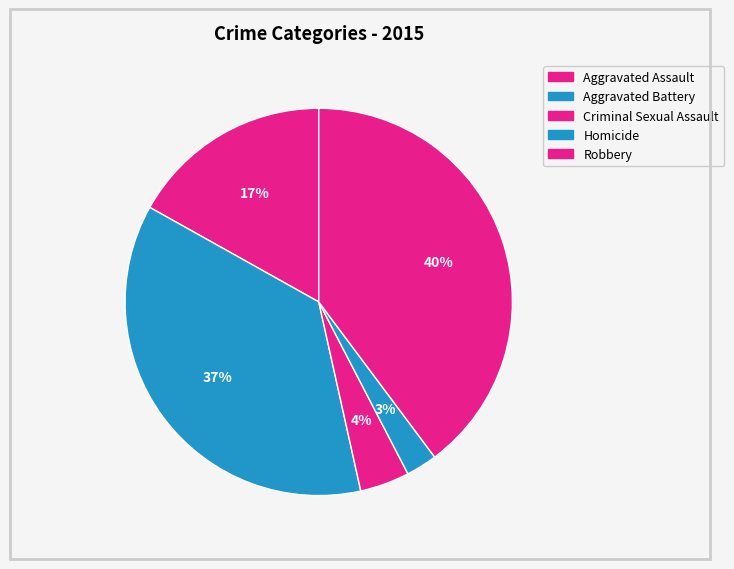

To the nearest percent, what is the difference between the largest and smallest slice percentages?

37%